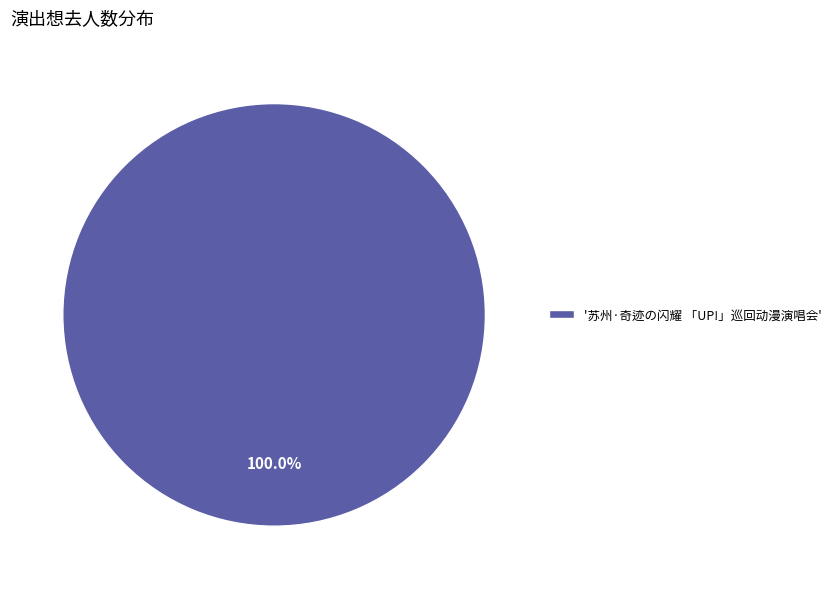

Which slice represents more than half of the pie?

'苏州·奇迹の闪耀 「UP!」巡回动漫演唱会'